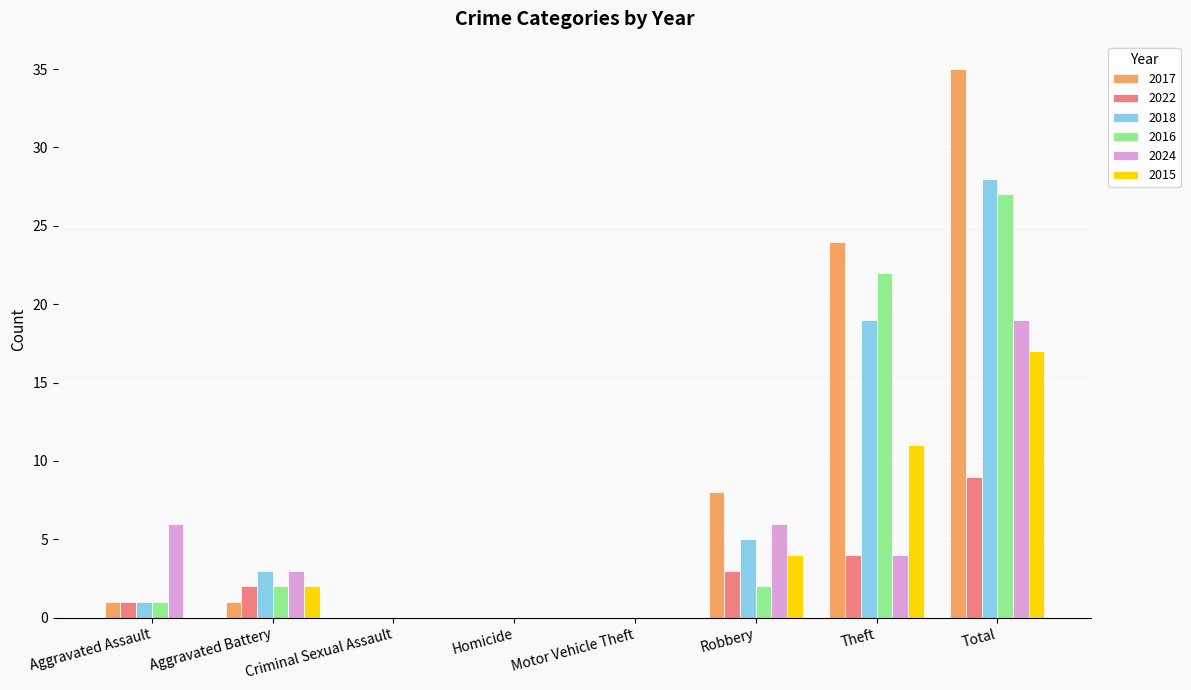

How many groups of bars are there?

8